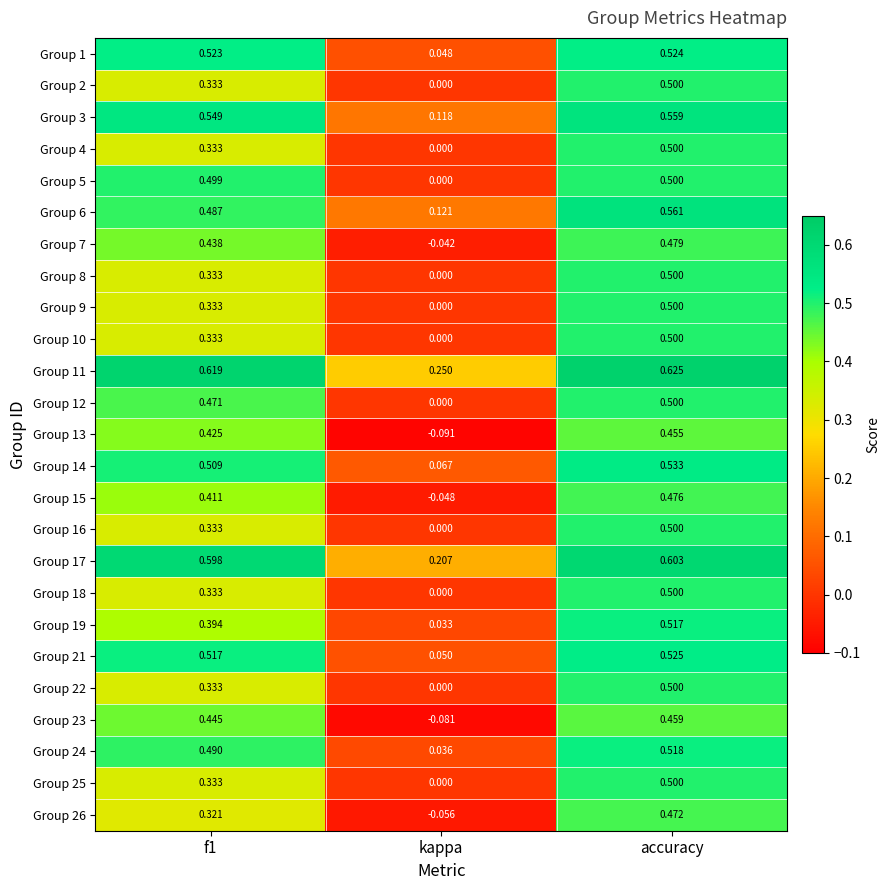

Which series has the largest total across all categories?

Group 11